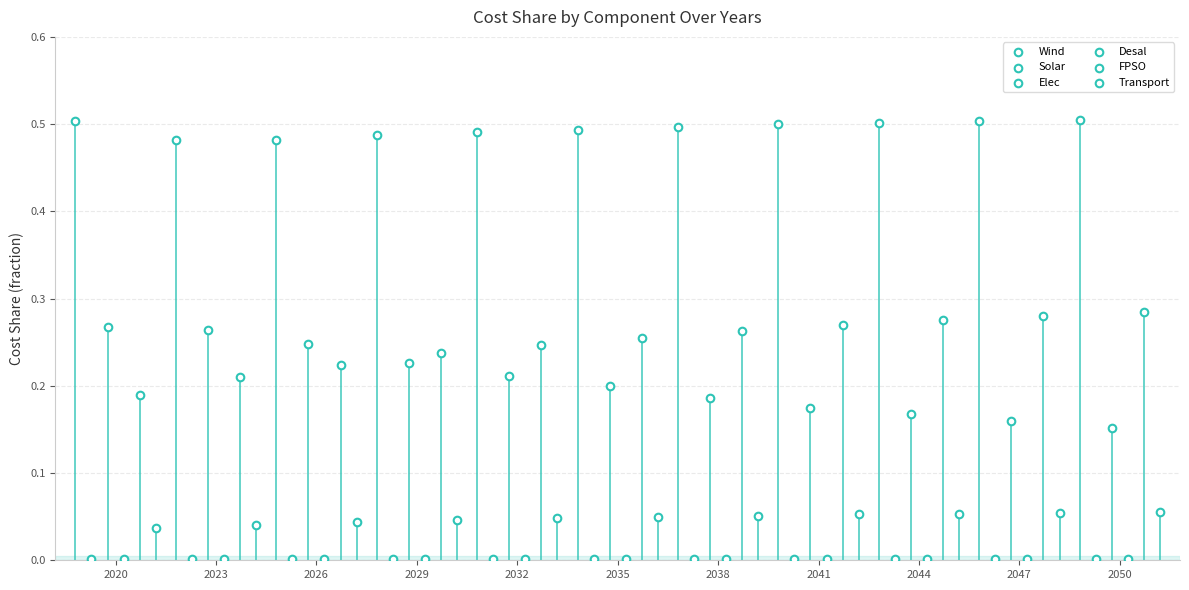

Which series reaches the minimum Y coordinate?

Solar